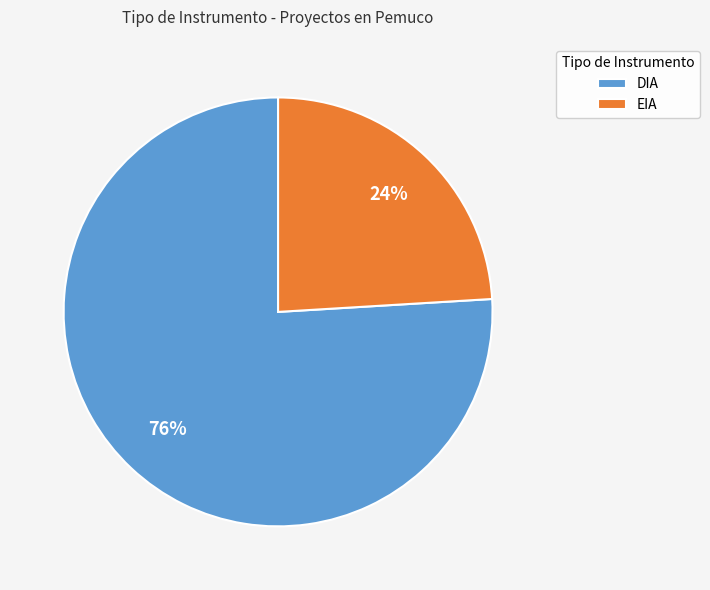

The DIA slice represents 76% of the pie. True or false?

True